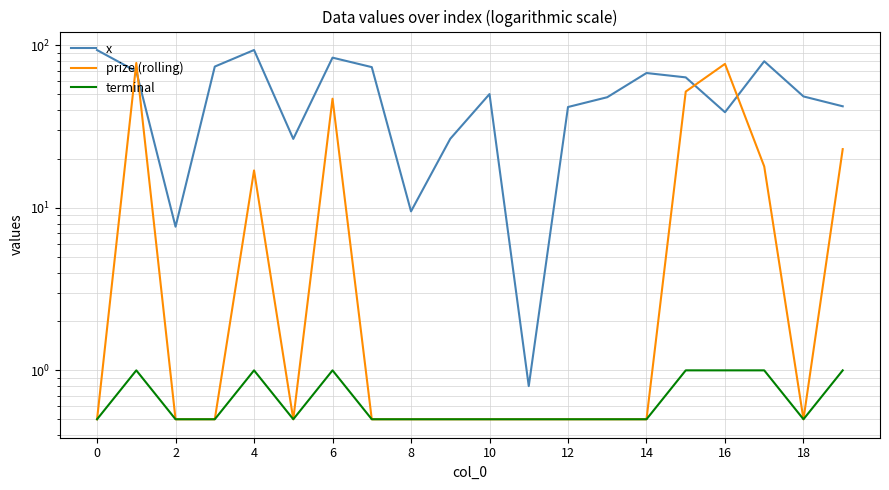

In terminal, how many points are higher than both neighbors (excluding endpoints)?

3